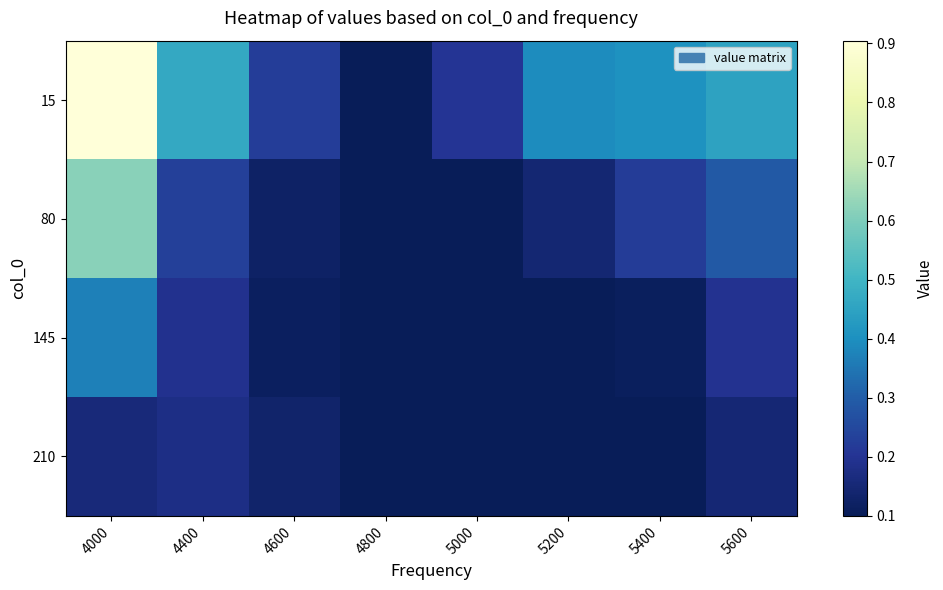

At 4600, list the series in order from largest to smallest.

15, 210, 80, 145